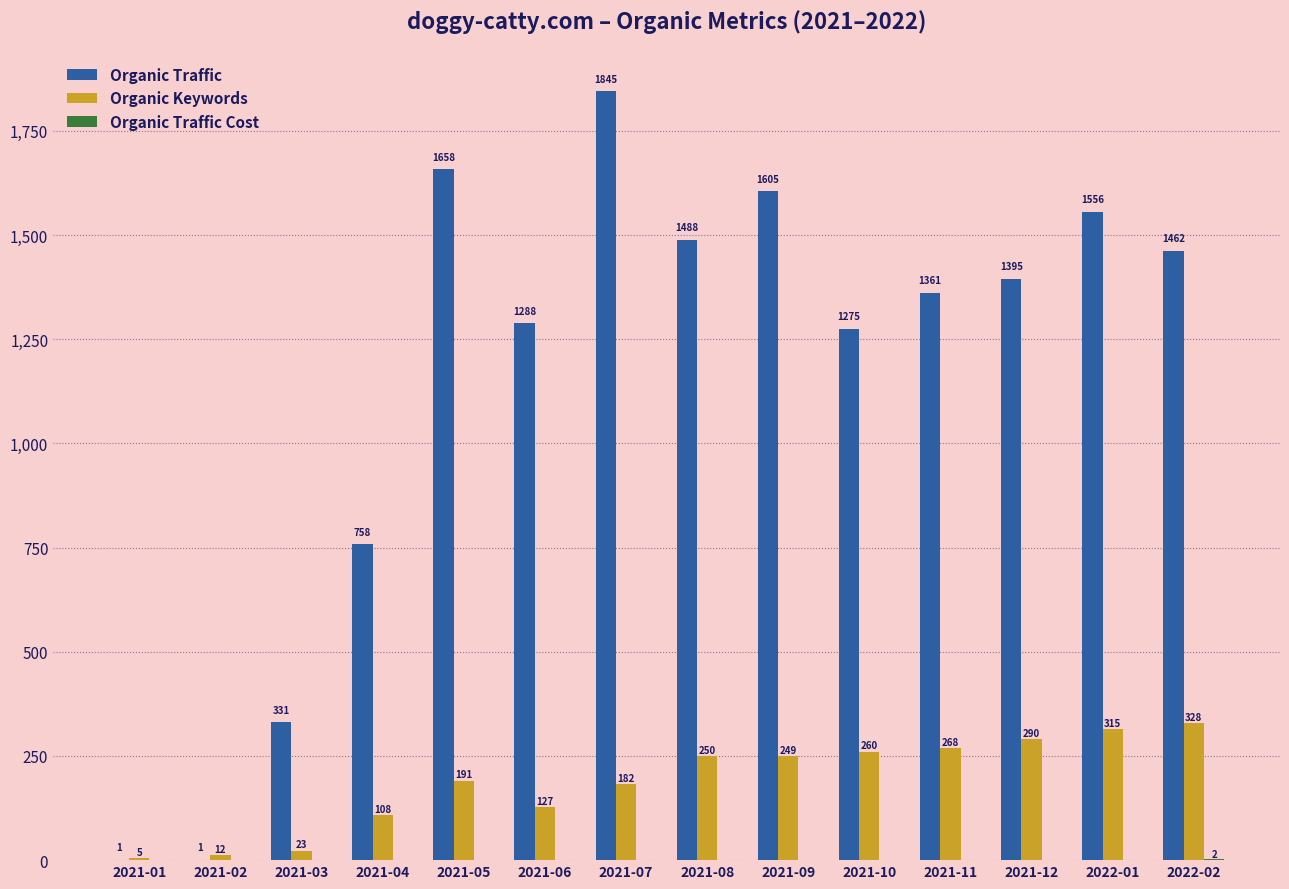

Between 2021-02 and 2021-05, which series saw the biggest shift?

Organic Traffic